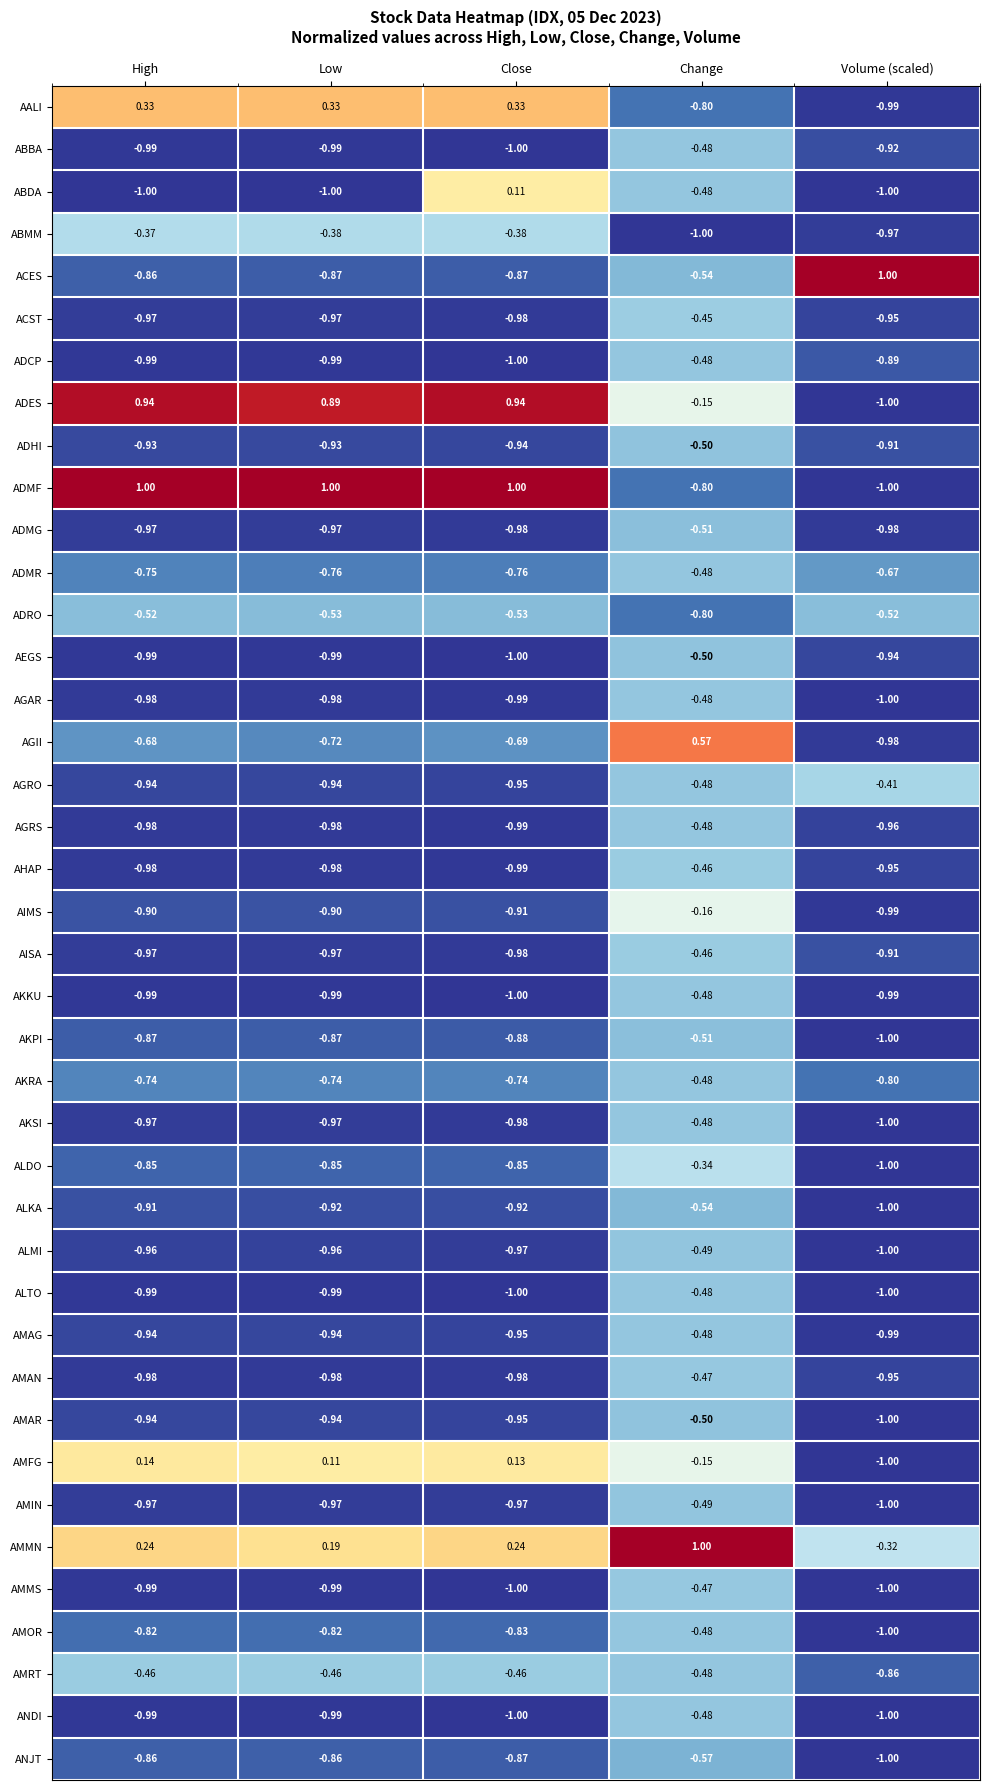

Which series has the widest spread of values?

ADMF